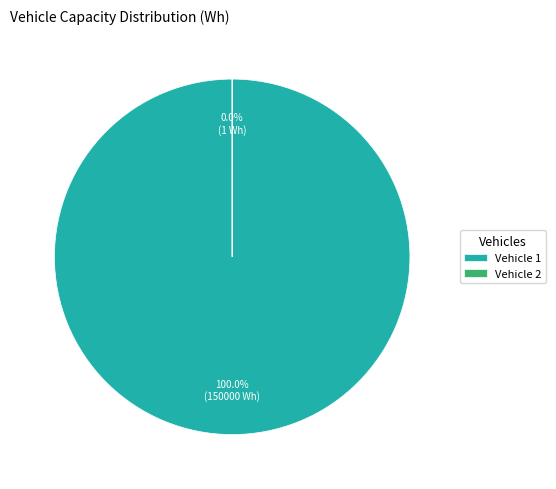

Count the number of slices in the pie.

2